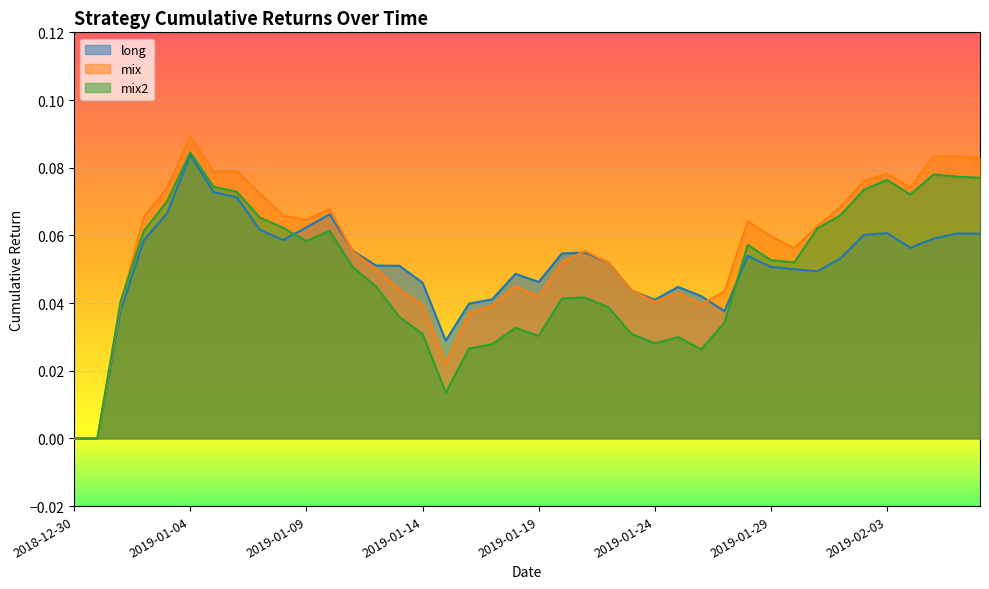

In long, how many points are lower than both neighbors (excluding endpoints)?

7